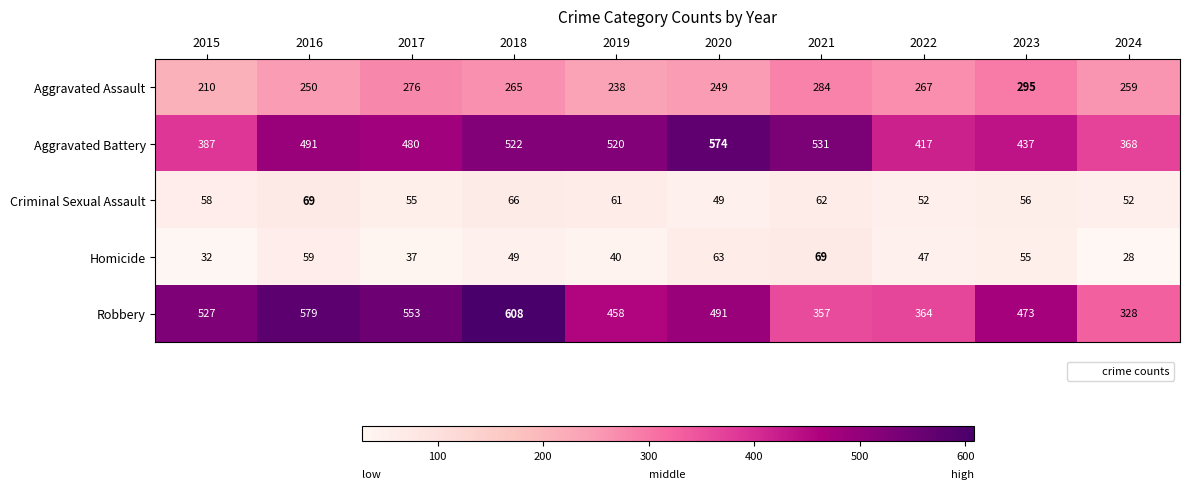

At how many categories does at least one series exceed 214?

10